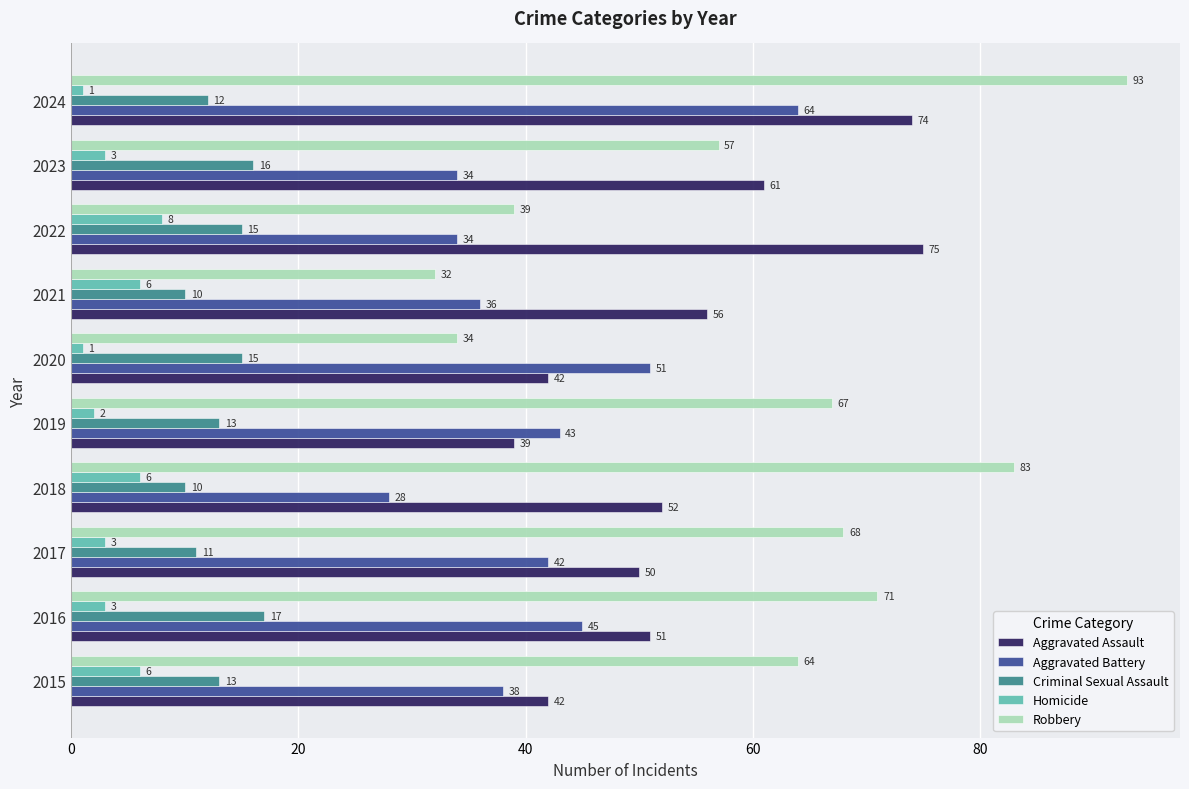

The value of Homicide at 2018 is 9. True or false?

False